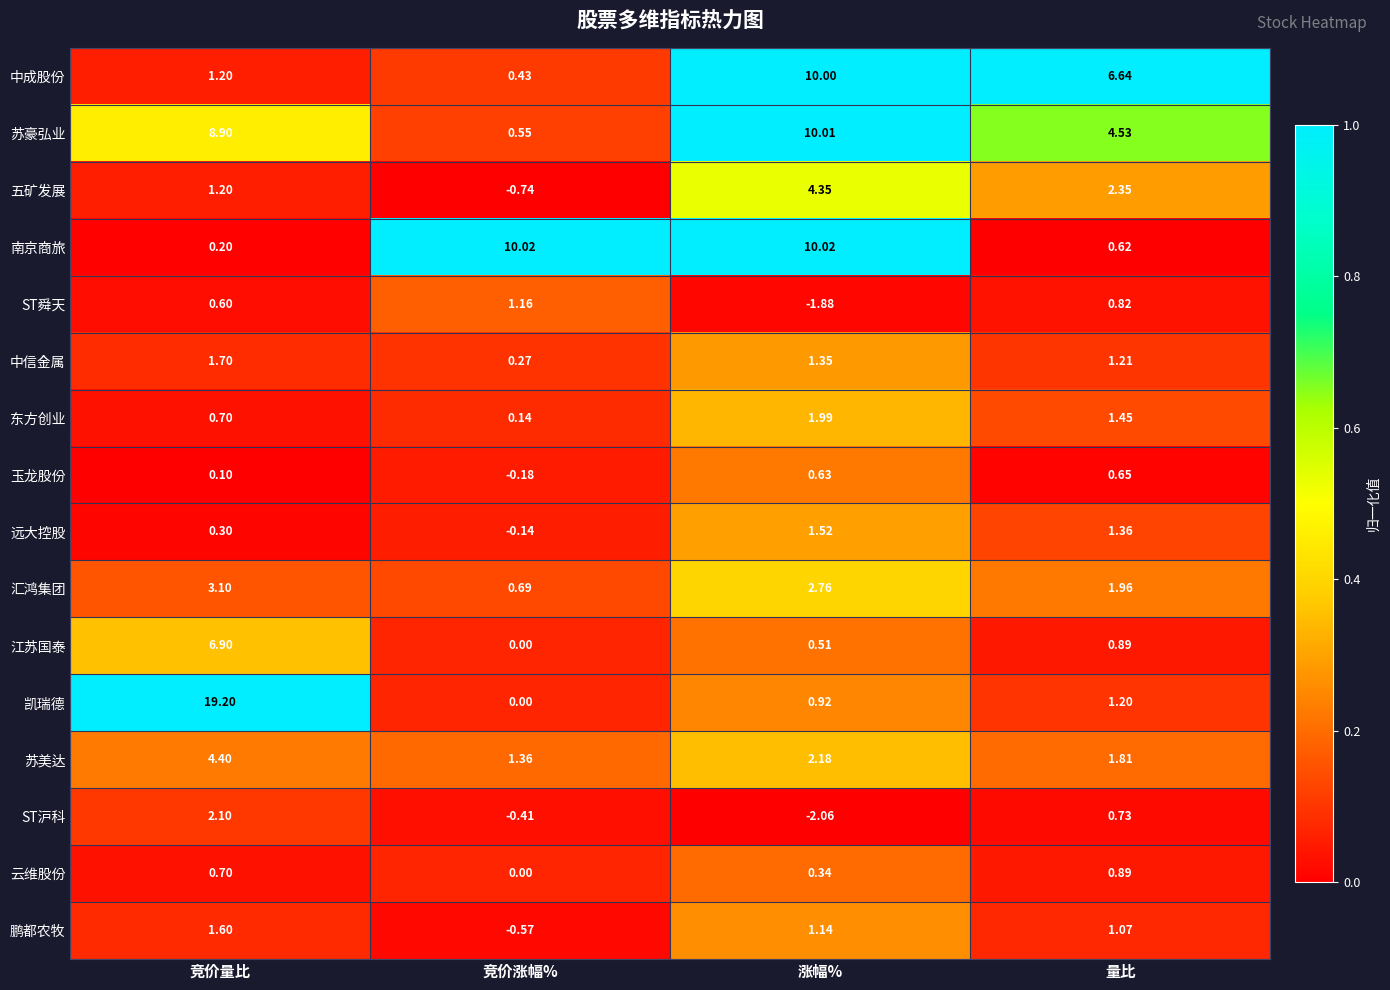

Which series has the largest range (max minus min)?

凯瑞德